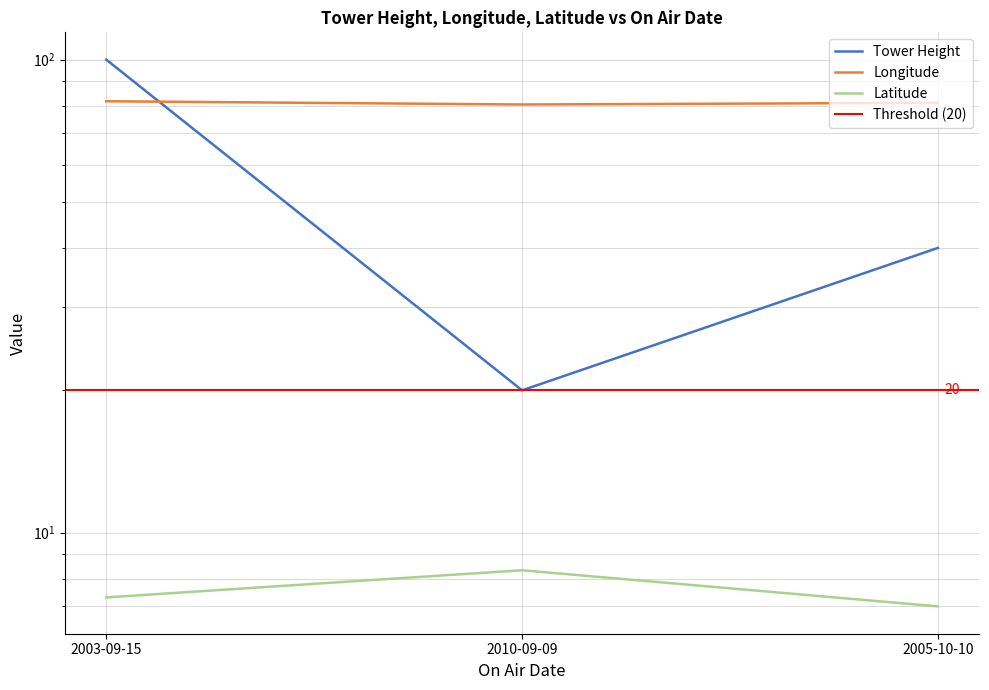

List the series in order of their overall mean, highest first.

Longitude, Tower Height, Latitude